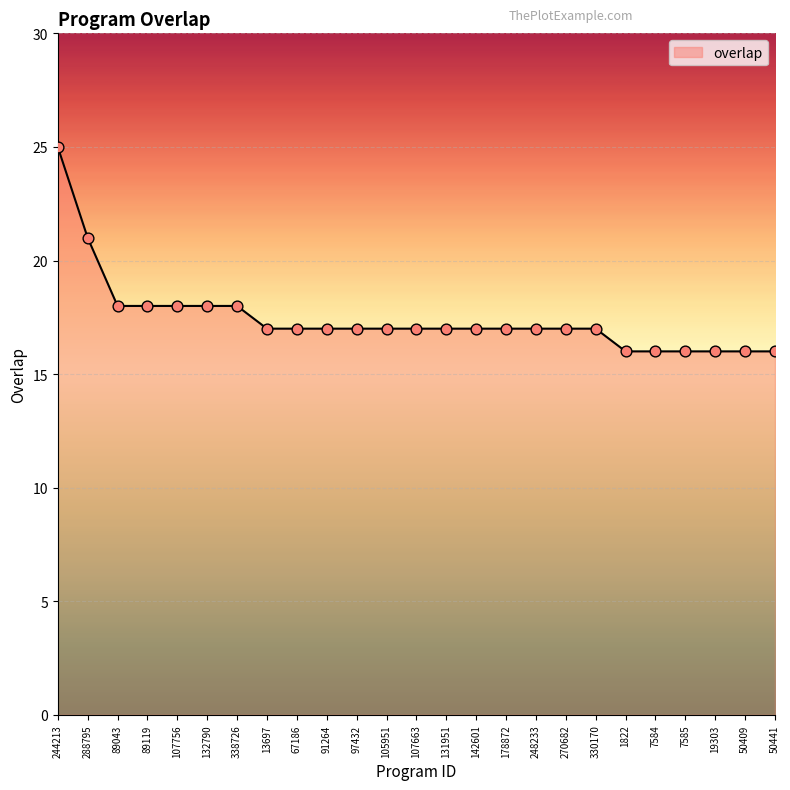

Between 248233 and 50441, which is larger?

248233